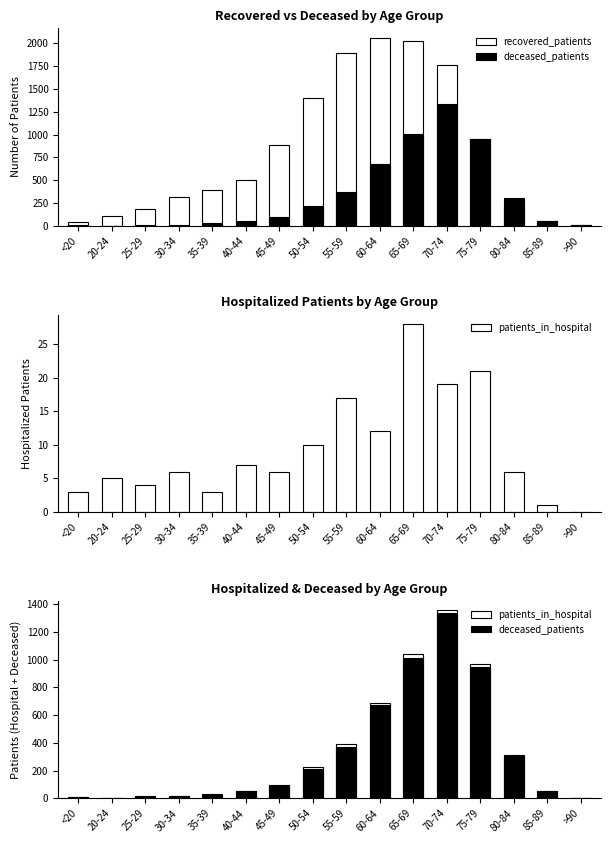

Count the number of categories in the chart.

16